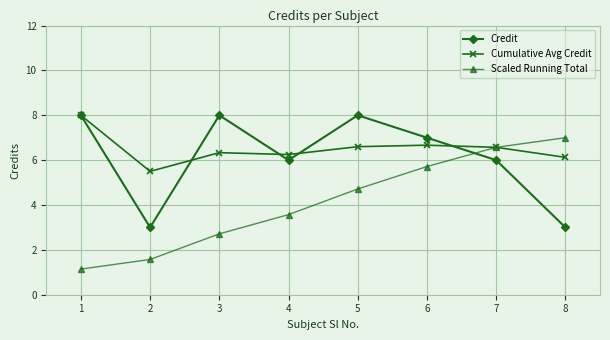

What is the value of the Scaled Running Total point at the 1st from the left?

1.1